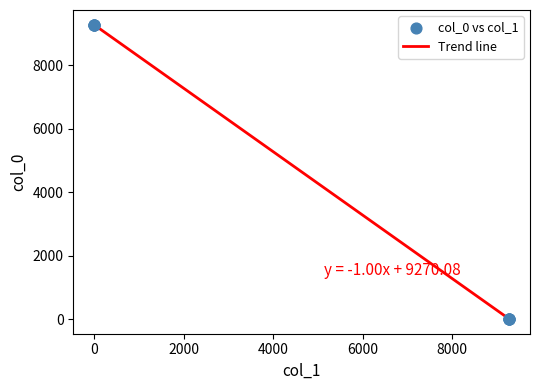

What is the difference between the maximum and minimum values?

9270.1